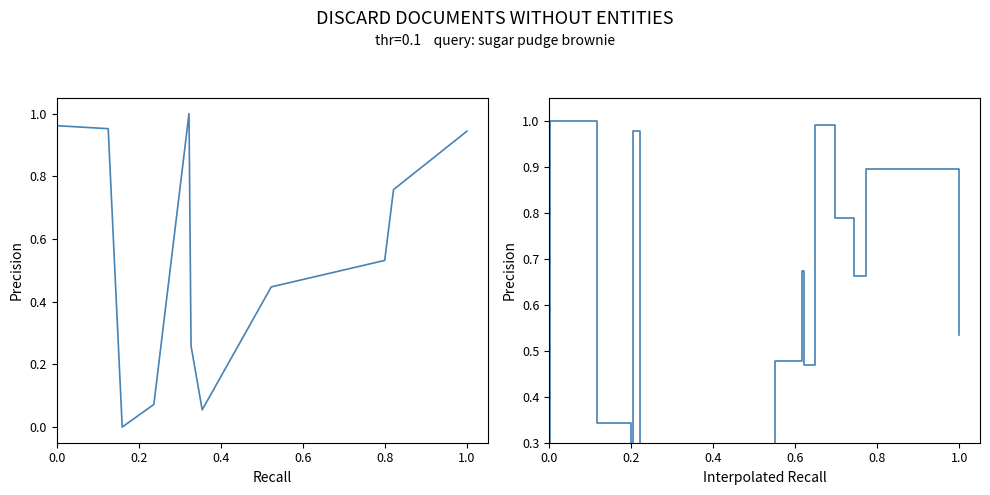

Rank the series by their average value, from highest to lowest.

x1/y1, x0/y0